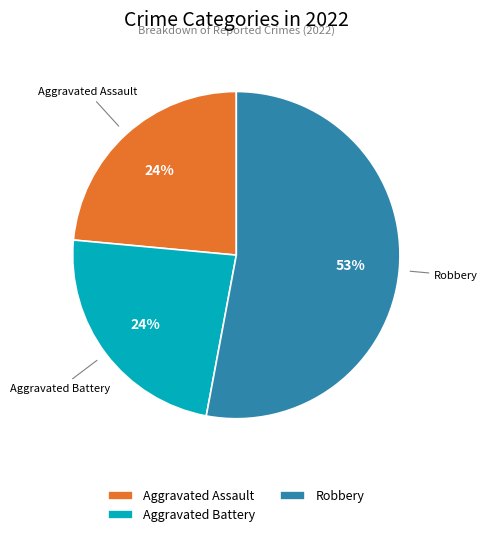

Does Aggravated Battery represent more than half of the total?

No